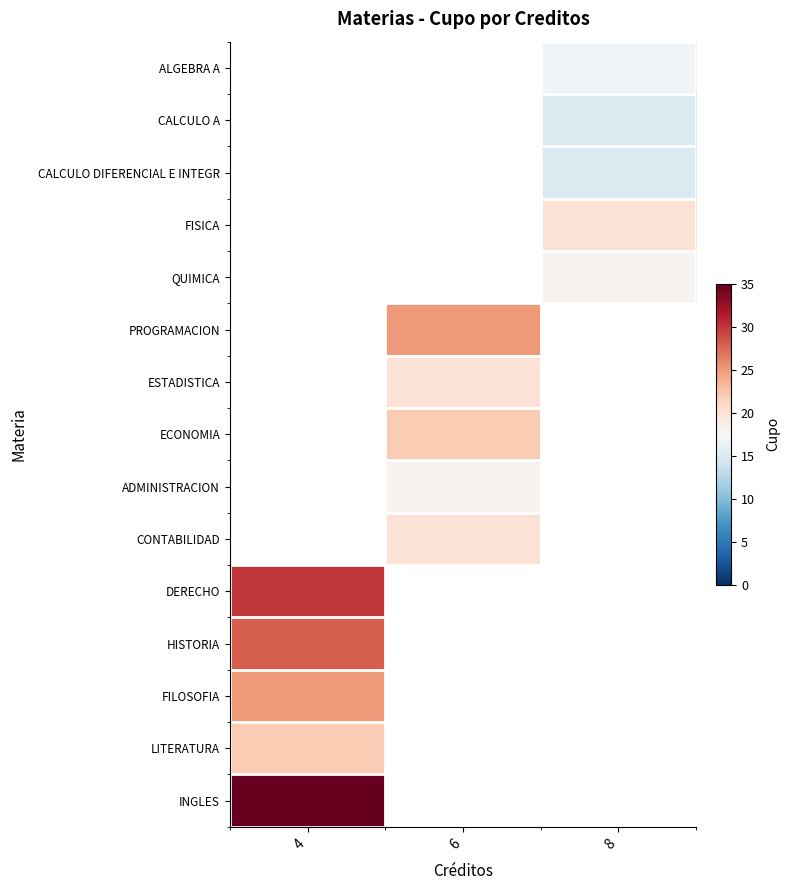

Between 8 and 6, which is larger?

6